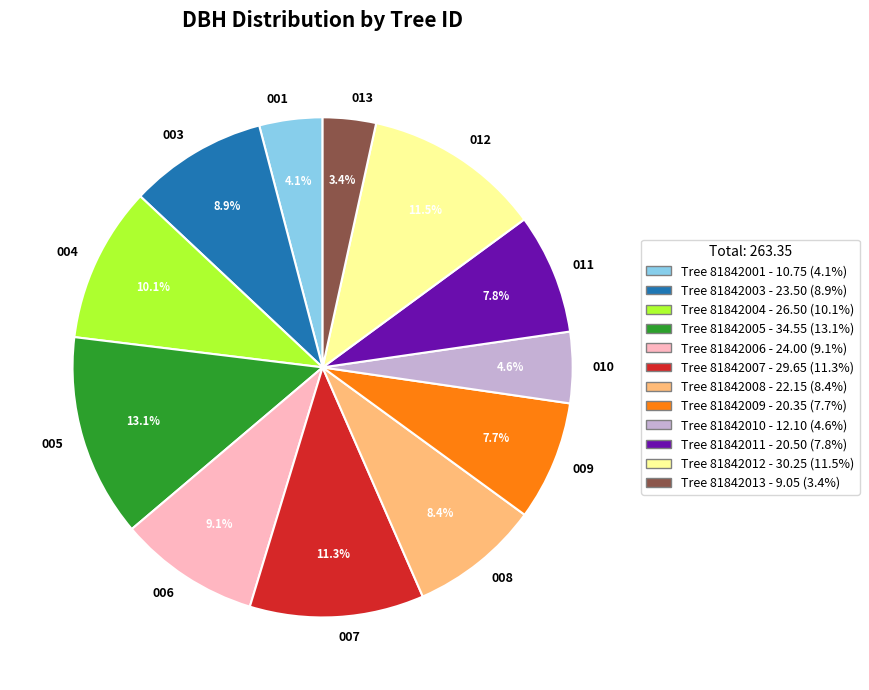

What is the ratio of the value at 006 to the value at 012?

0.8